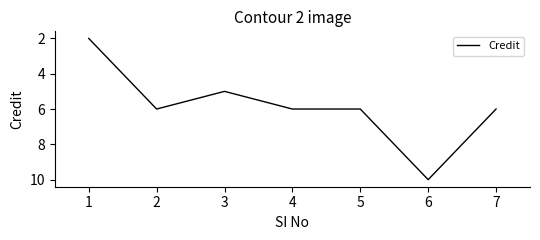

What value does the data have at 1?

2